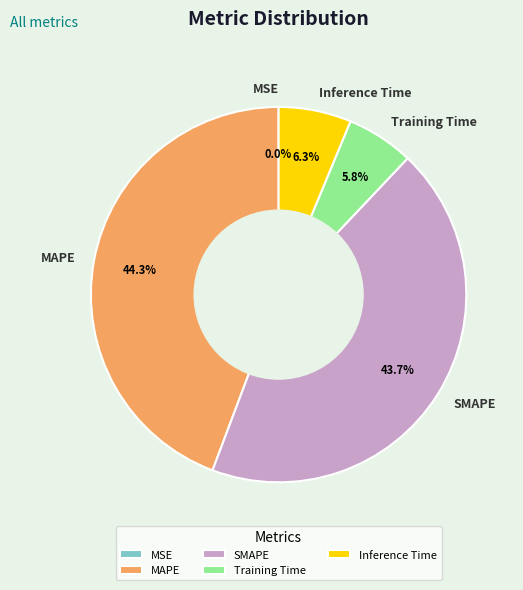

Which slice is the largest?

MAPE